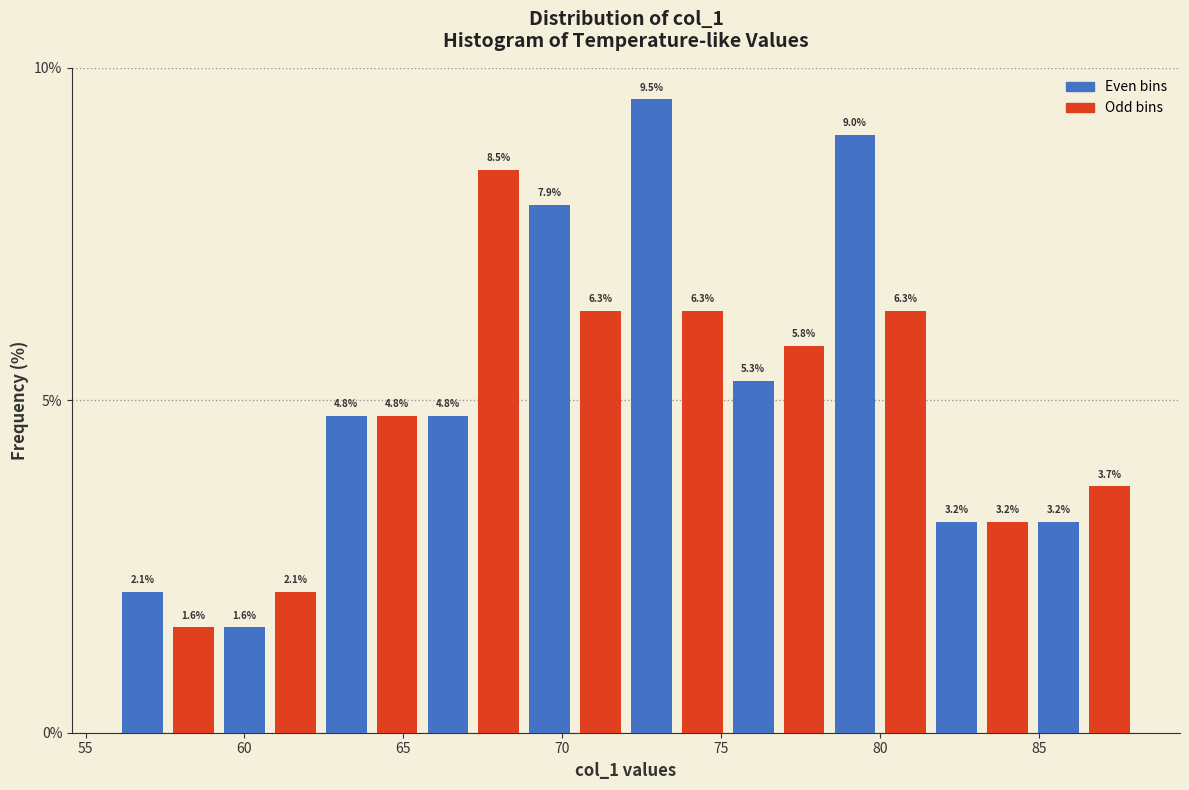

Read against the x-axis, roughly where is the centre of the tallest bar?

73.0